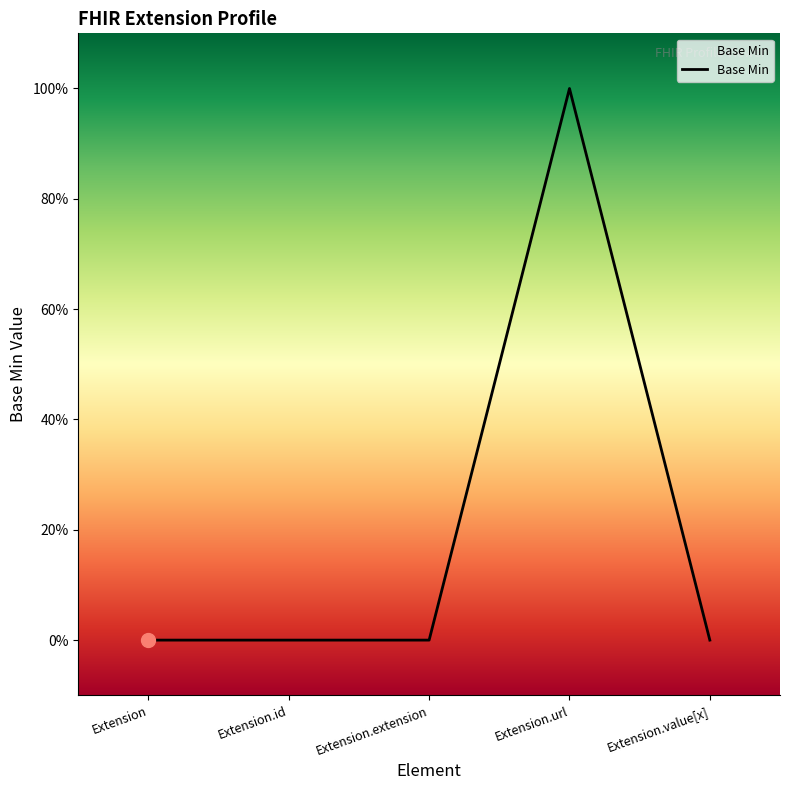

What is the maximum value shown in the chart?

1